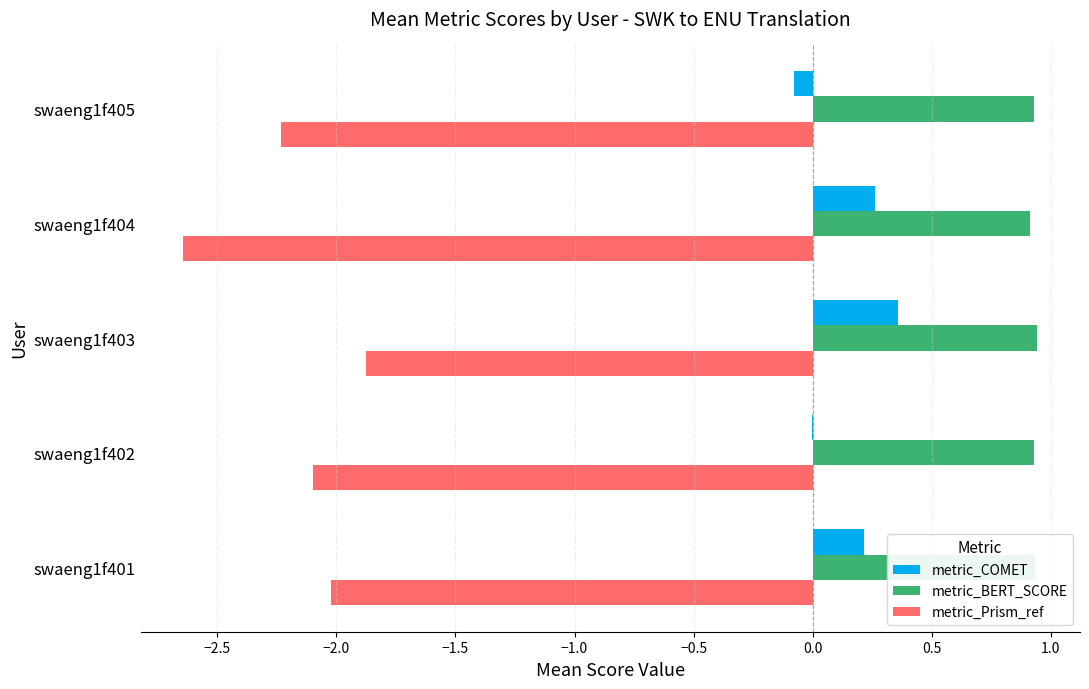

What is the maximum value for metric_Prism_ref?

-1.9